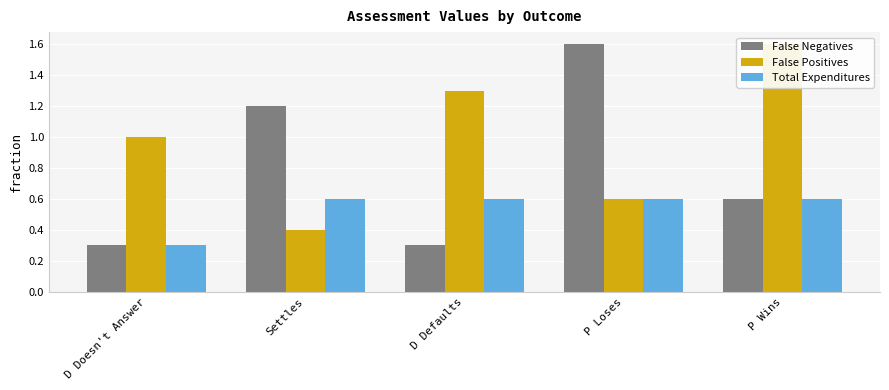

Count the number of data series in this chart.

3